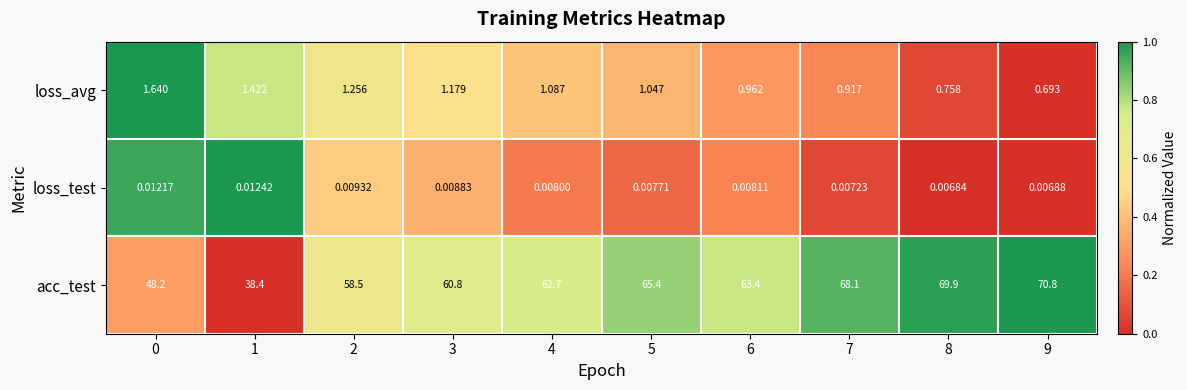

Rank the series at 9 from highest to lowest value.

acc_test, loss_avg, loss_test